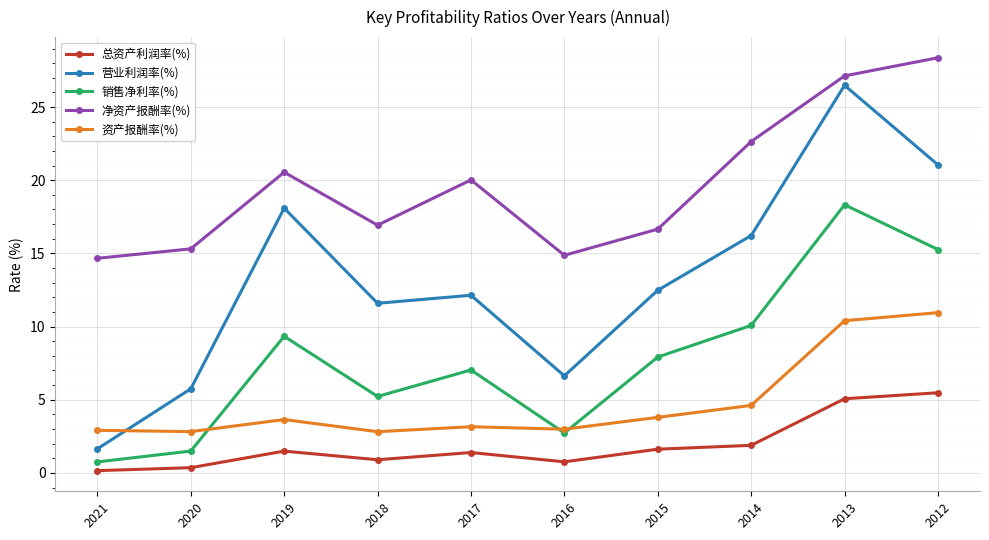

What is the spread (max minus min) of values at 2016?

14.1